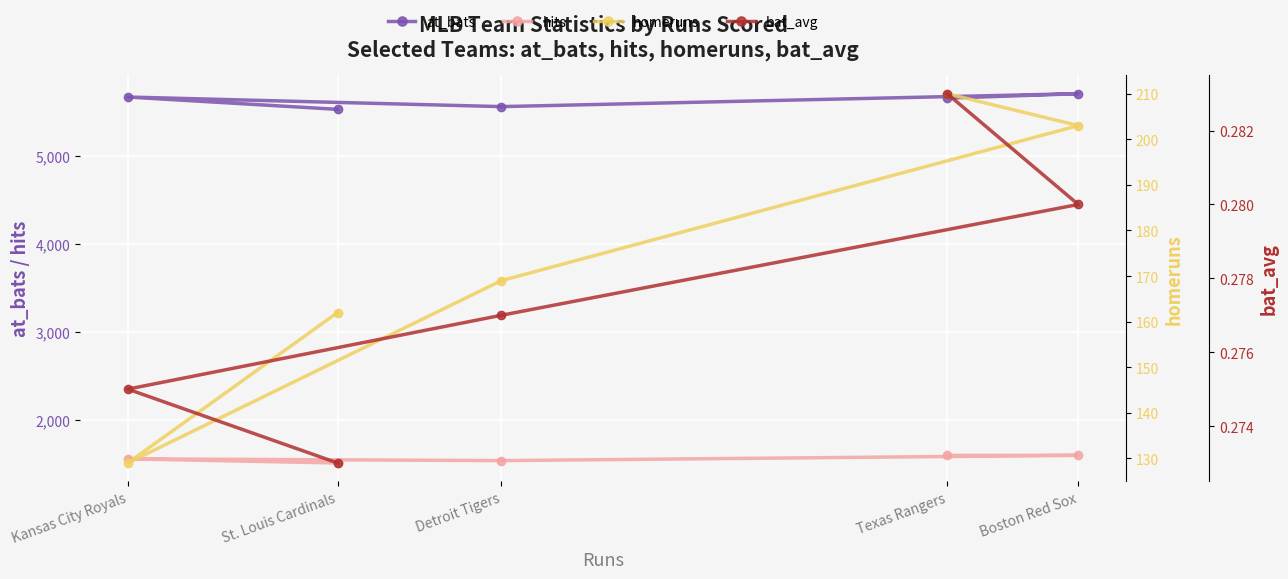

Is it true that hits equals 1009.3 at Texas Rangers?

False